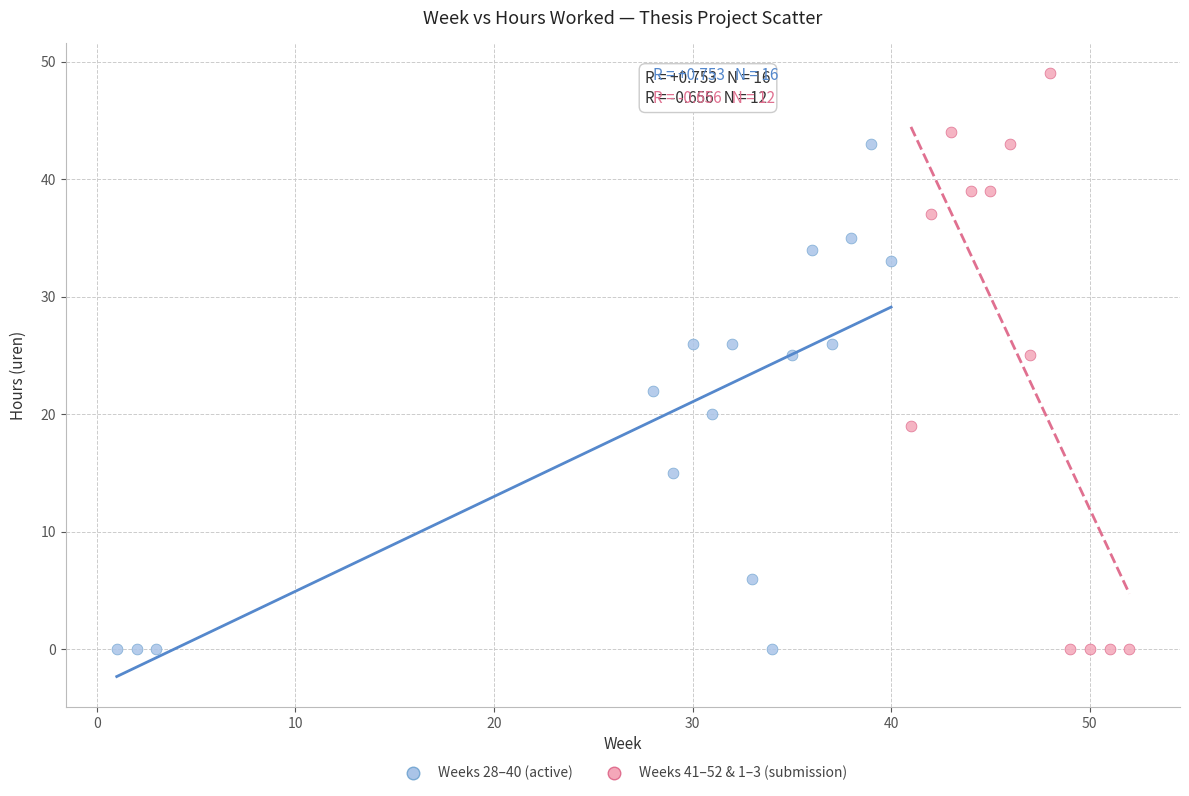

Which series has the widest spread of Y values?

Weeks 41–52 & 1–3 (submission)